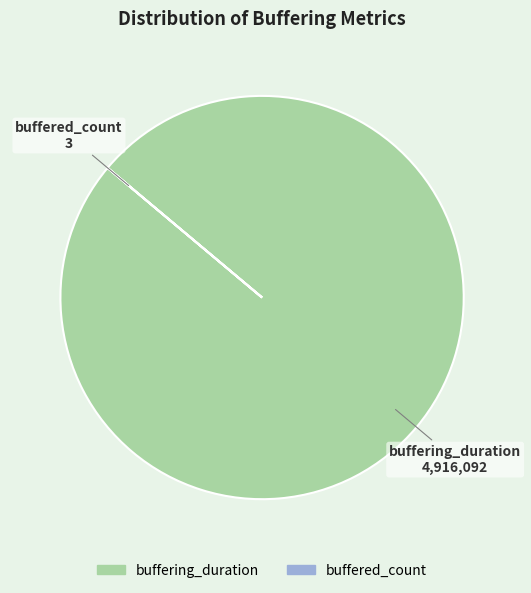

The buffering_duration slice represents 100% of the pie. True or false?

True